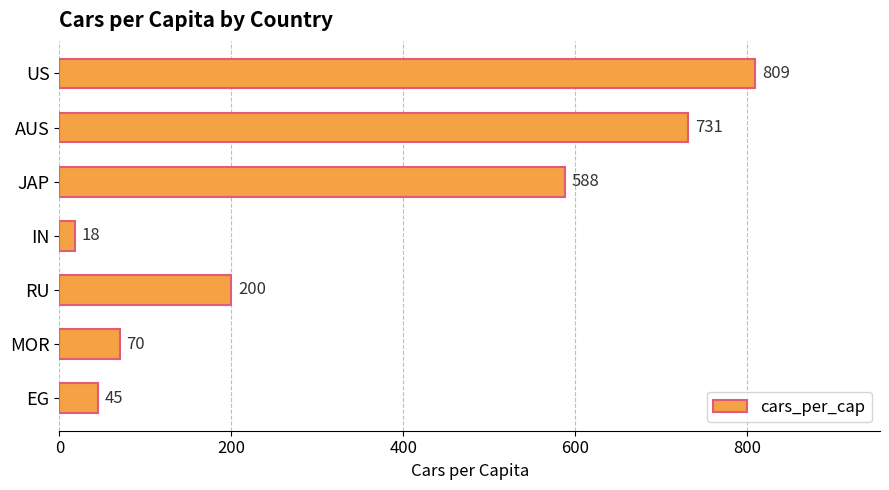

Are the bars horizontal?

Yes